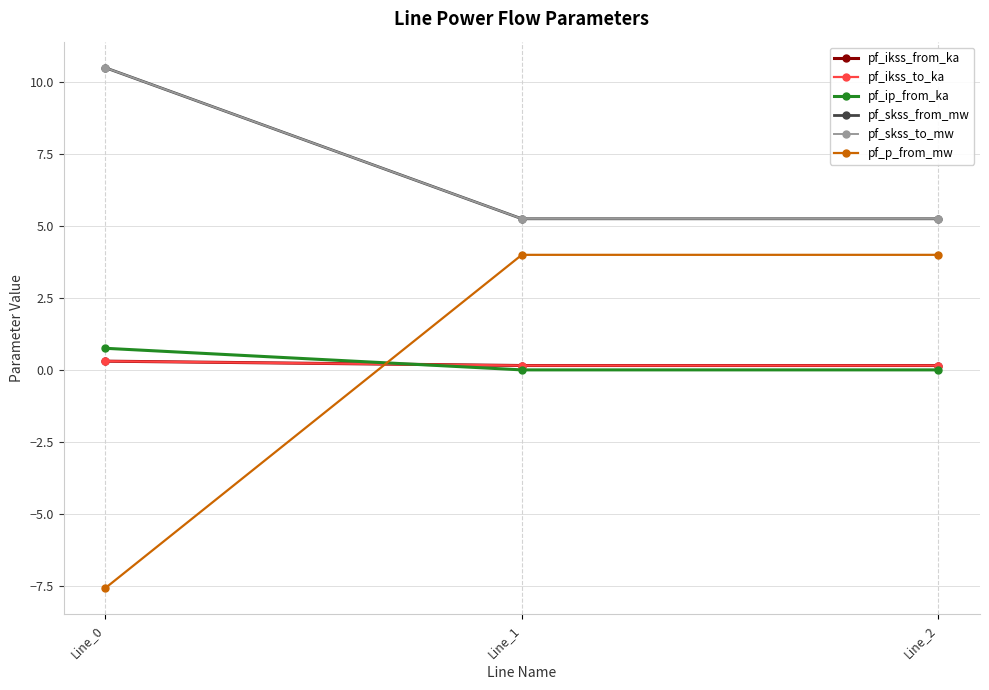

Reading left to right, transcribe all the data shown in this chart.

pf_ikss_from_ka: Line_0=0.3	Line_1=0.2	Line_2=0.2
pf_ikss_to_ka: Line_0=0.3	Line_1=0.2	Line_2=0.2
pf_ip_from_ka: Line_0=0.7	Line_1=0.0	Line_2=0.0
pf_skss_from_mw: Line_0=10.5	Line_1=5.2	Line_2=5.2
pf_skss_to_mw: Line_0=10.5	Line_1=5.2	Line_2=5.2
pf_p_from_mw: Line_0=-7.6	Line_1=4.0	Line_2=4.0